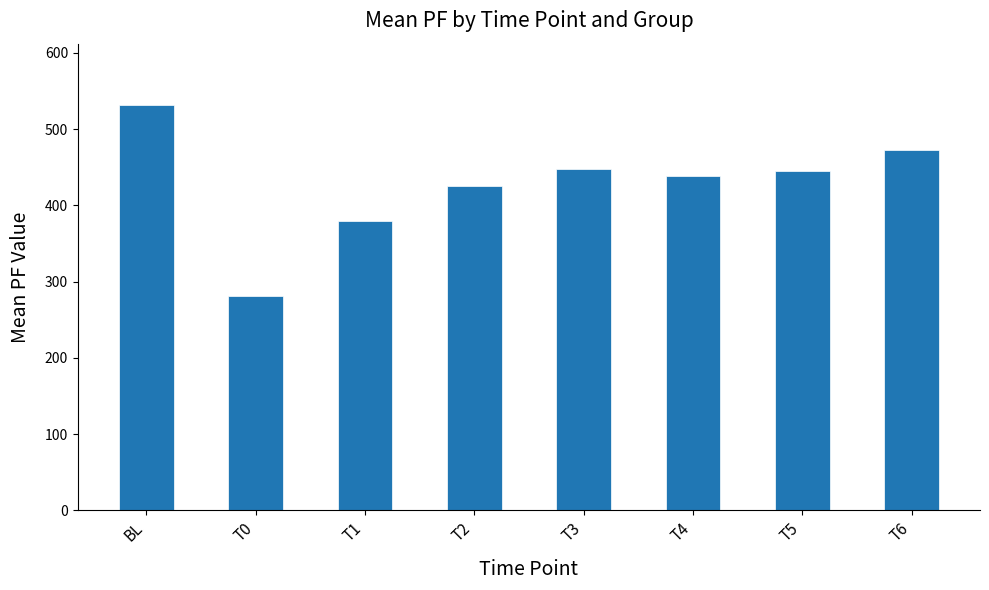

What is the maximum value shown in the chart?

532.4